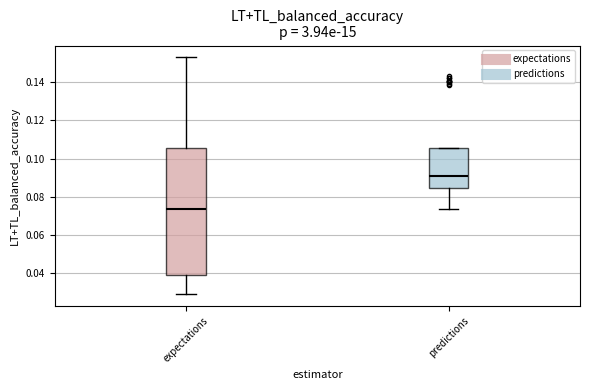

Where is the lower edge of the box for predictions on the y-axis? The values are not printed on the chart, so give them approximately, as read against the axis.

0.084